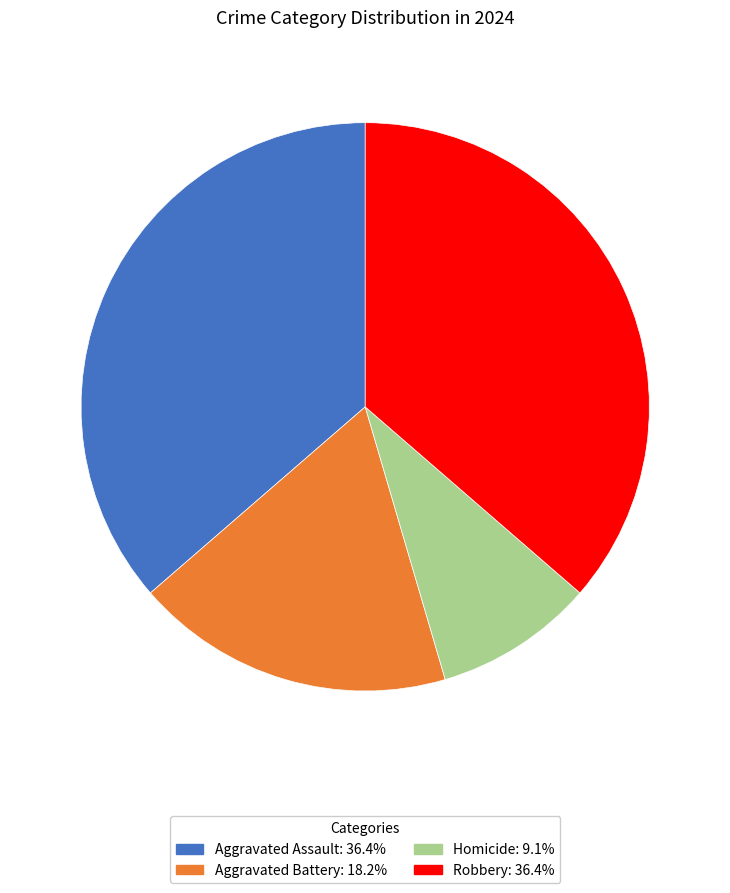

What is the ratio of the value at Robbery: 36.4% to the value at Aggravated Battery: 18.2%?

2.0